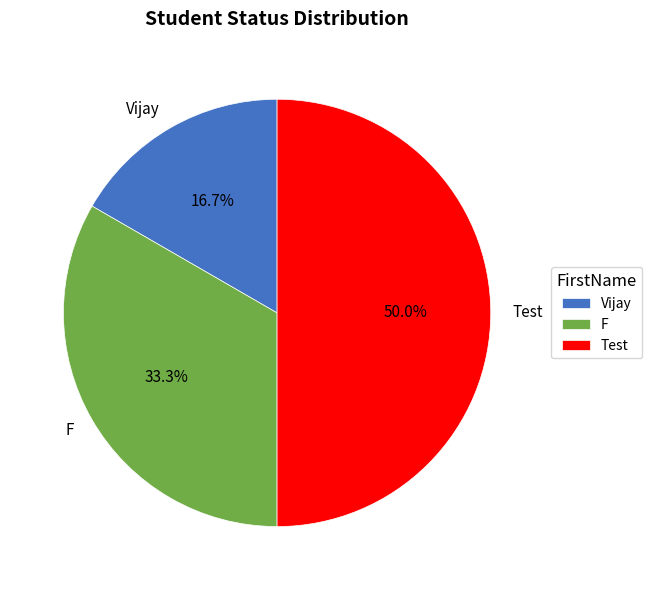

What percentage is NOT represented by F?

66.7%